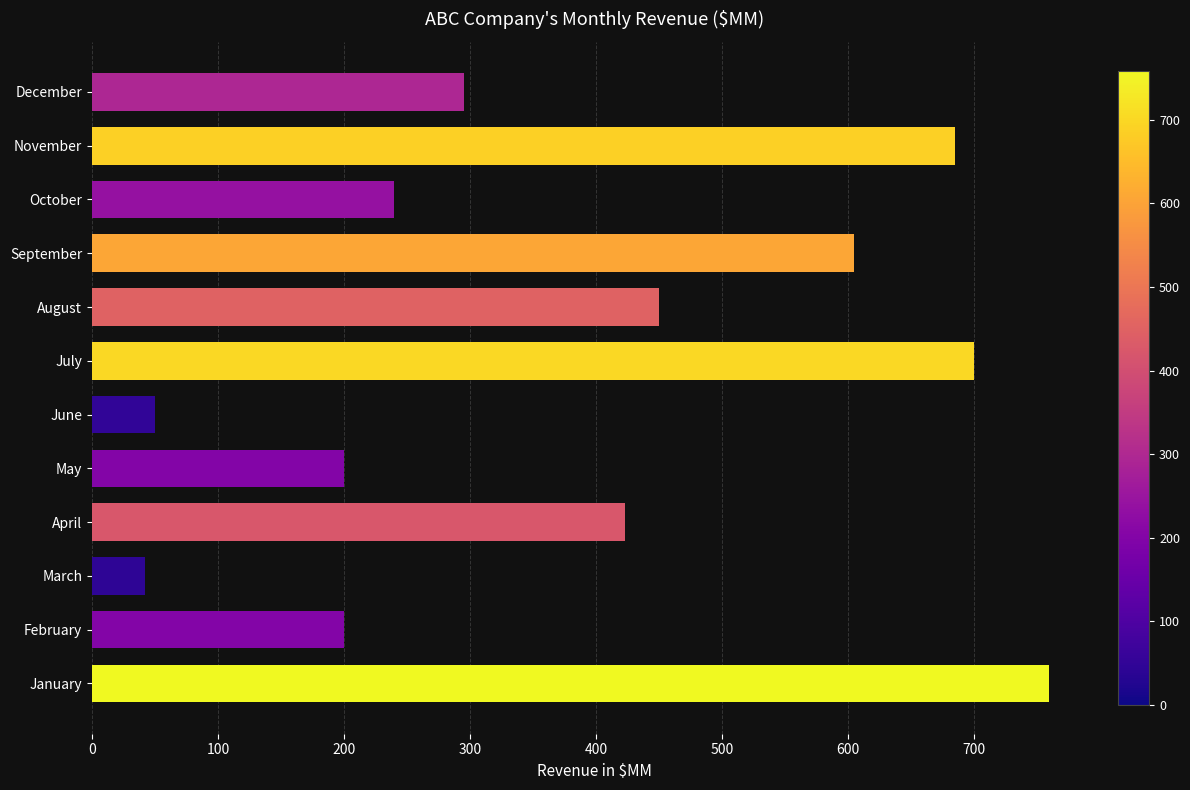

Reading bottom to top, transcribe all the data shown in this chart.

759	200	42	423	200	50	700	450	605	240	685	295